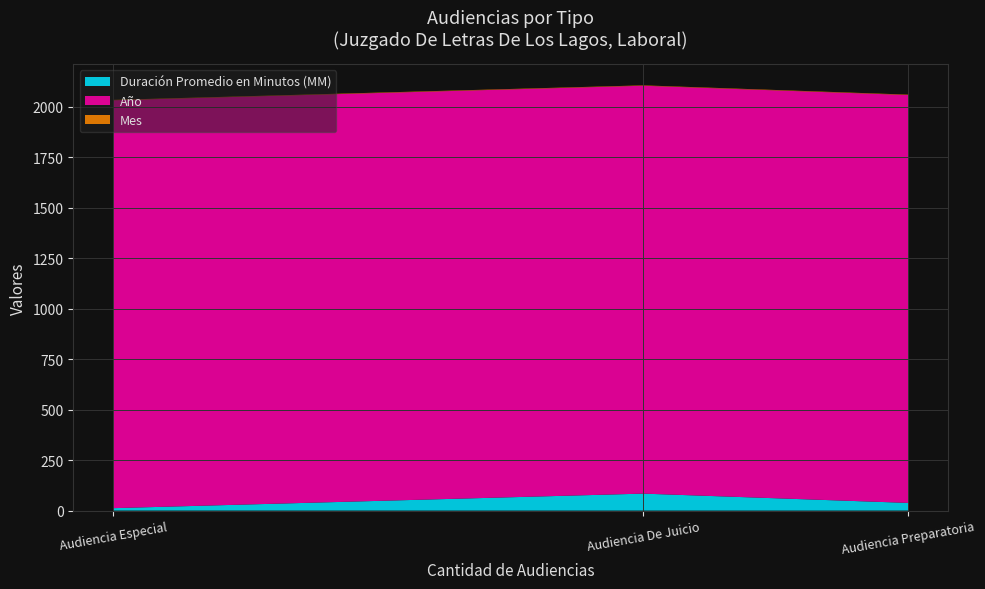

Reading left to right, what are all the values shown in this chart?

Duración Promedio en Minutos (MM): 12	84	38
Año: 2019	2019	2019
Mes: 2	2	2